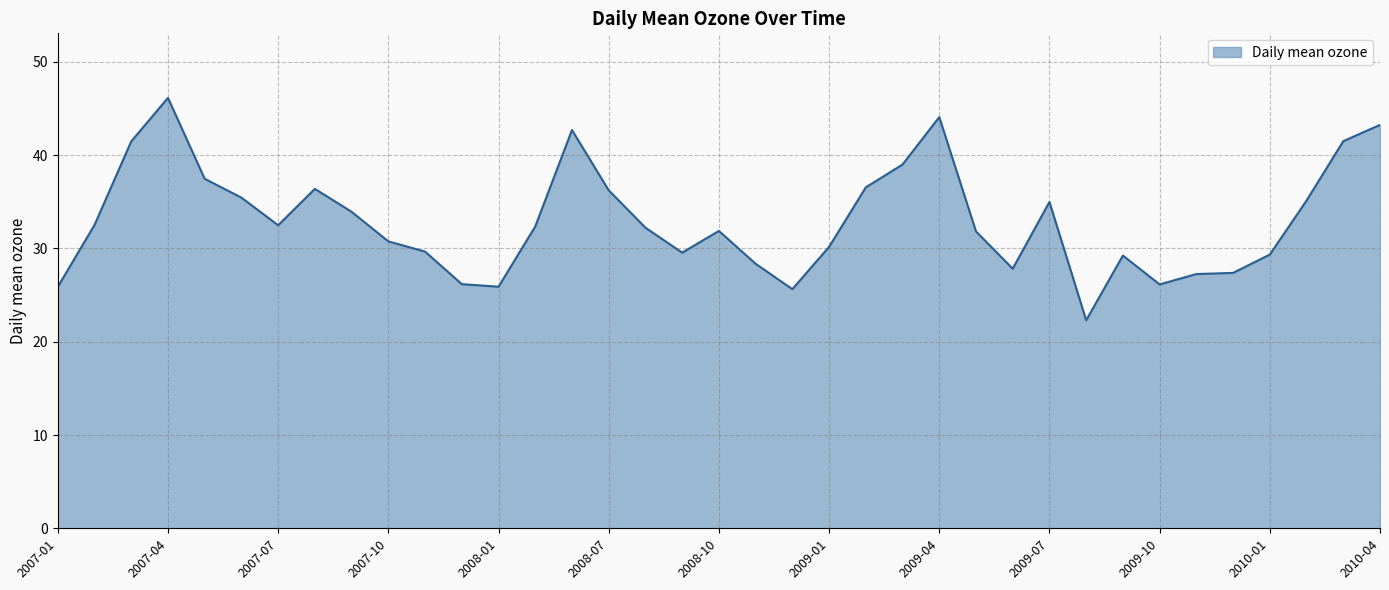

What is the difference between the maximum and minimum values?

23.8